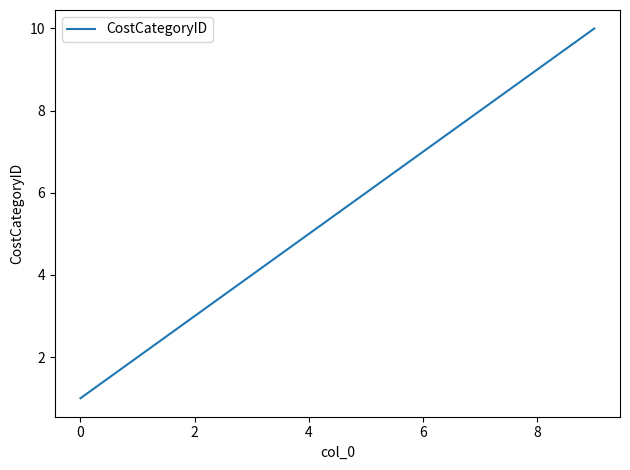

What is the difference between the maximum and minimum values?

9